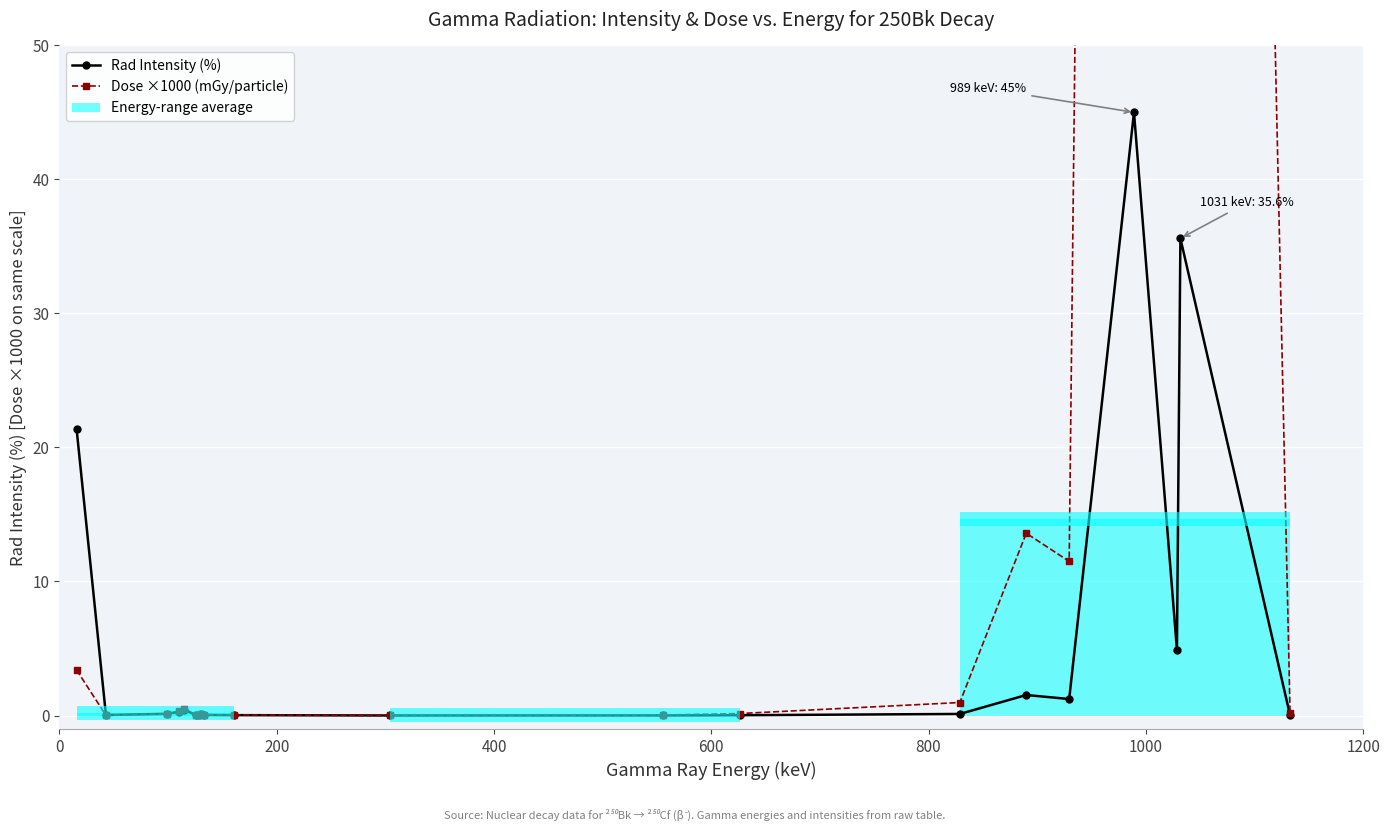

What is the maximum value for Rad Intensity (%)?

45.0